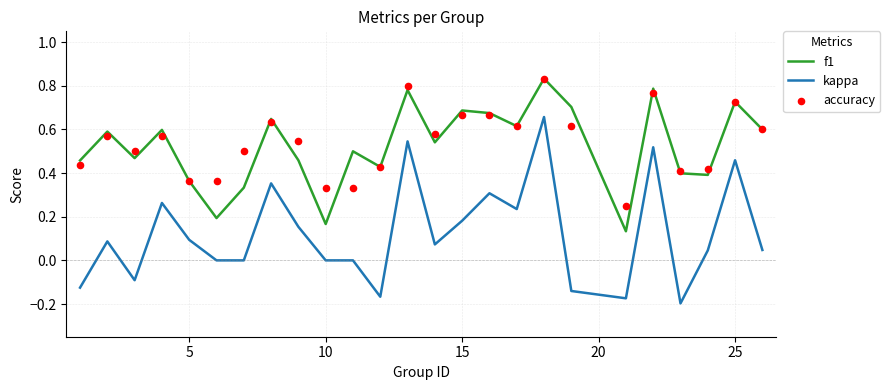

True or false: f1 and kappa cross at least once.

False